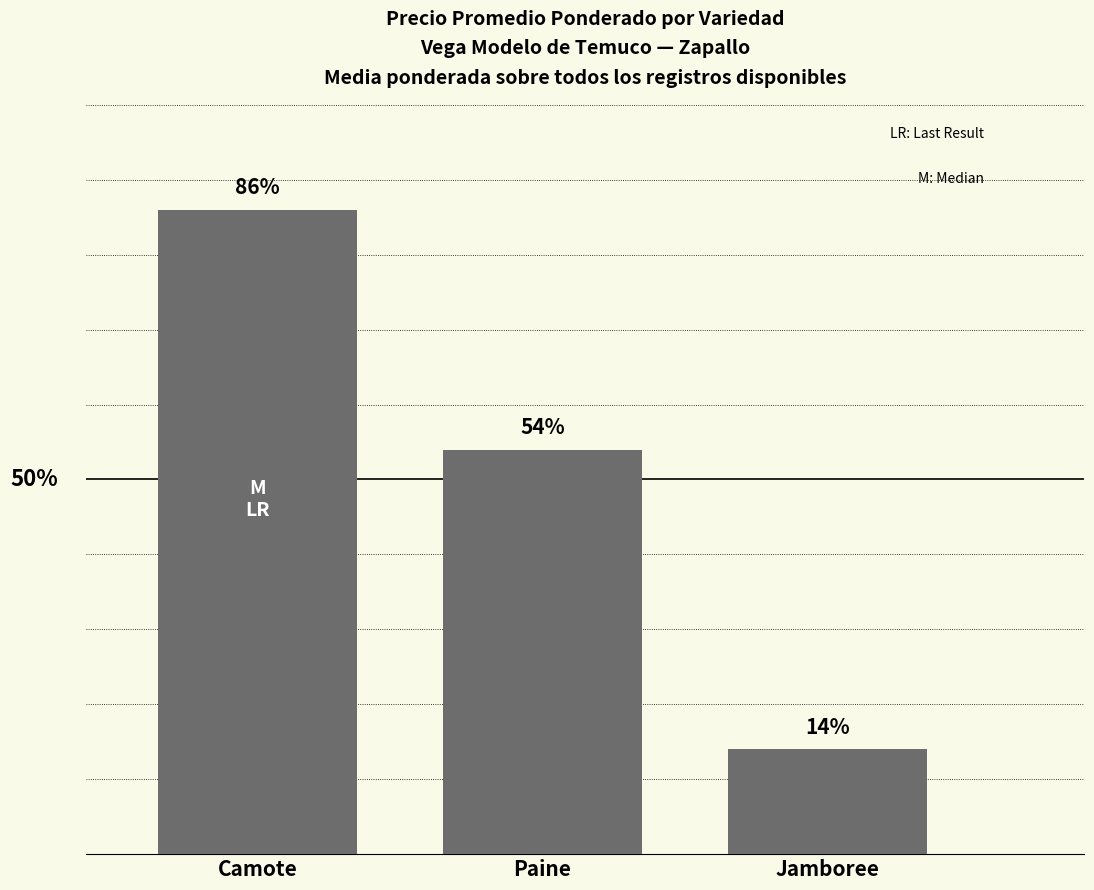

Where does the data first go above 54?

Camote